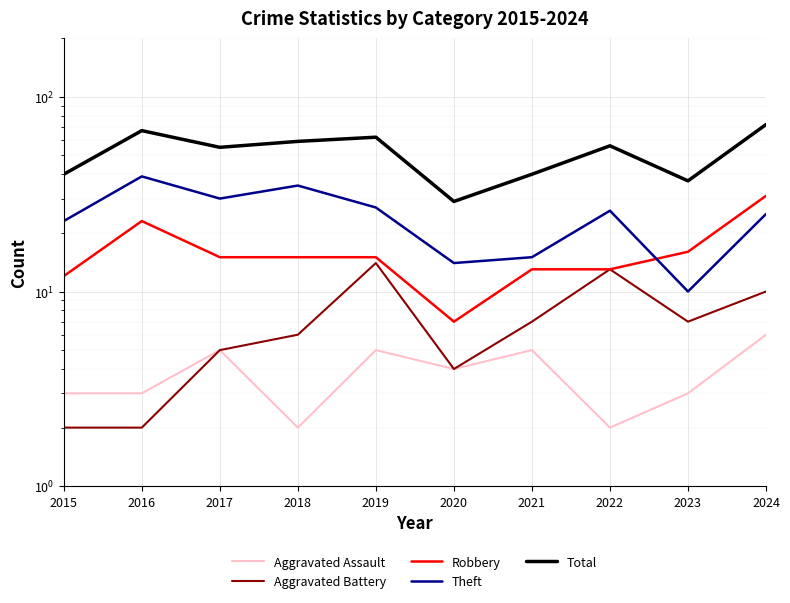

What is the total value across all series at 2021?

80